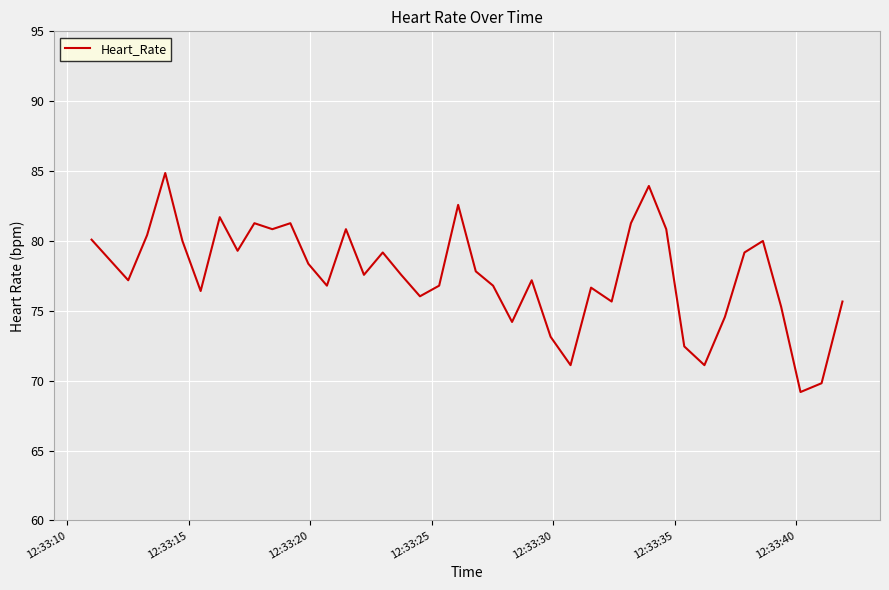

What is the greatest value displayed?

84.9